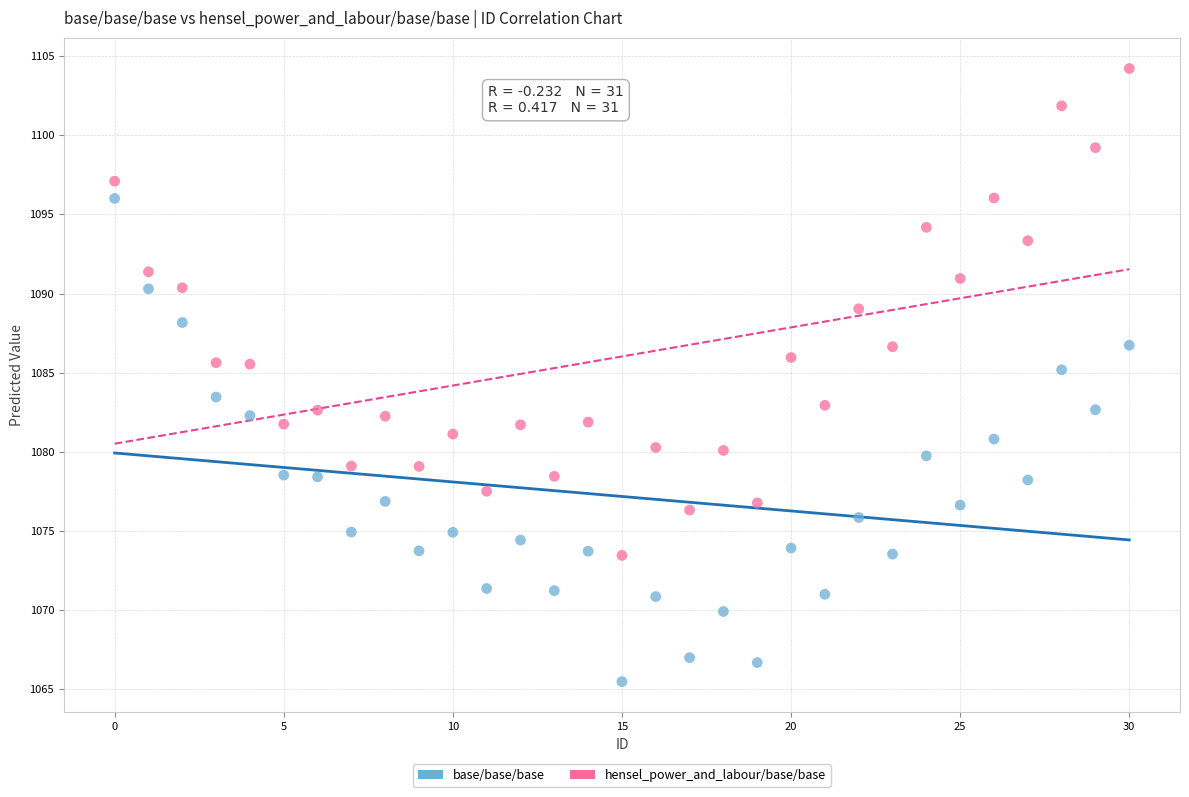

Across all data points, what is the range of Y values (max minus min)?

38.7